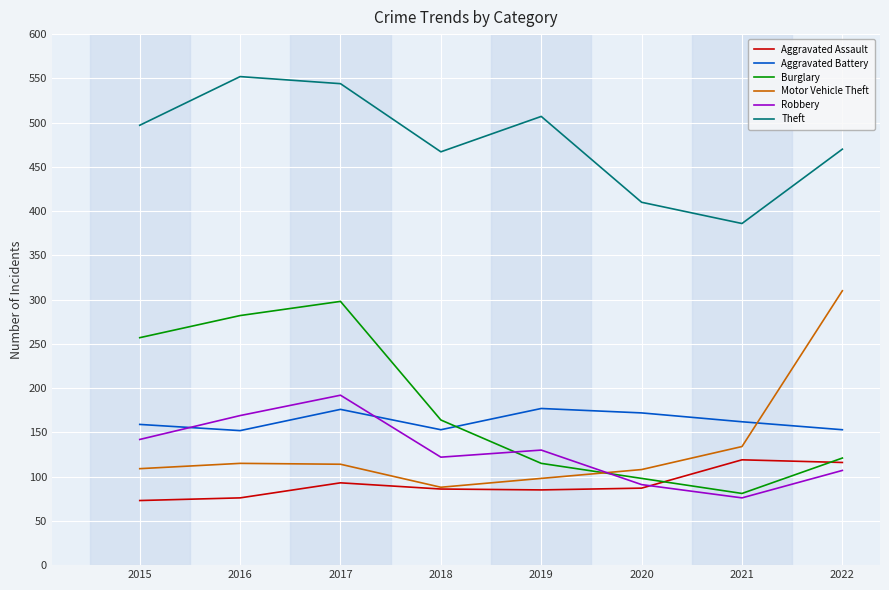

What is the highest value of the Robbery series?

192